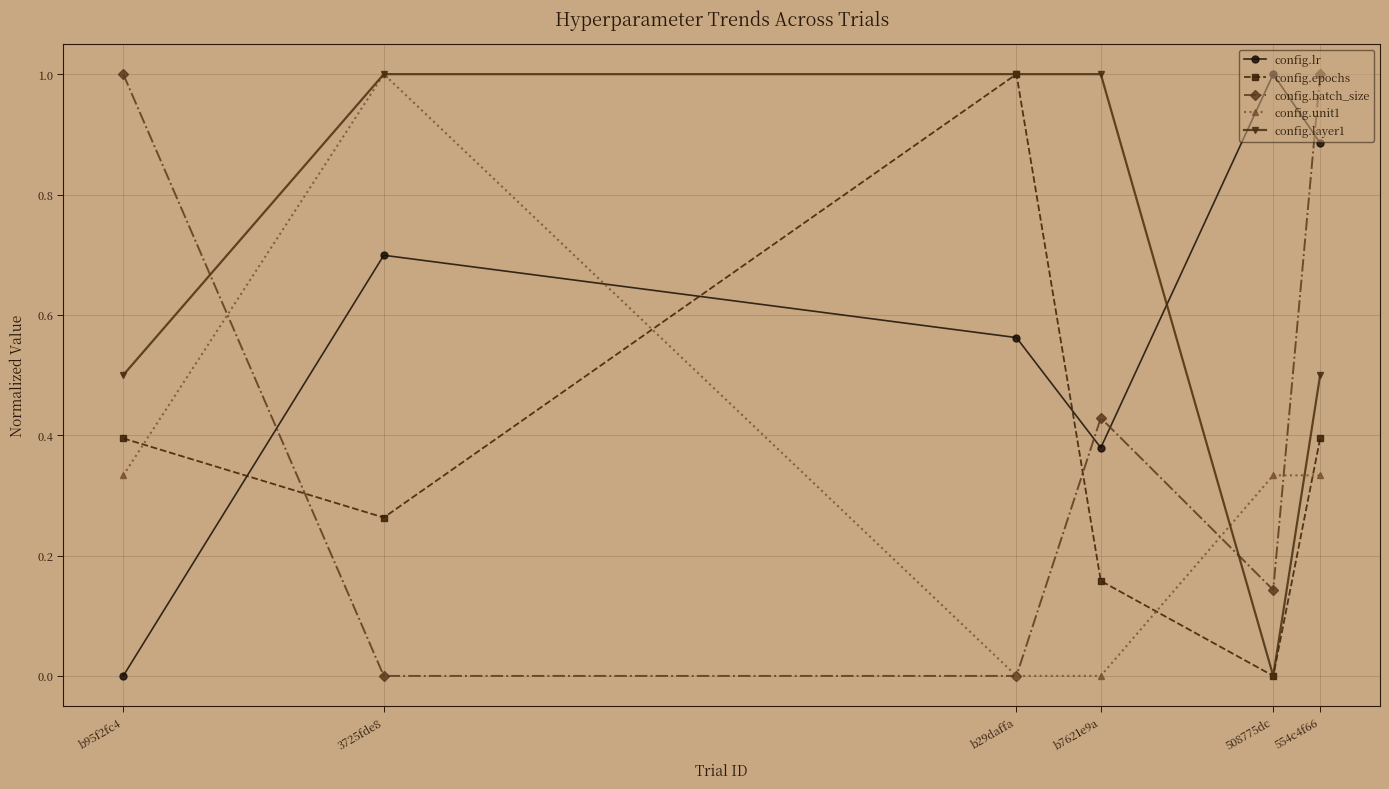

How many config.epochs values are between 0 and 1?

6